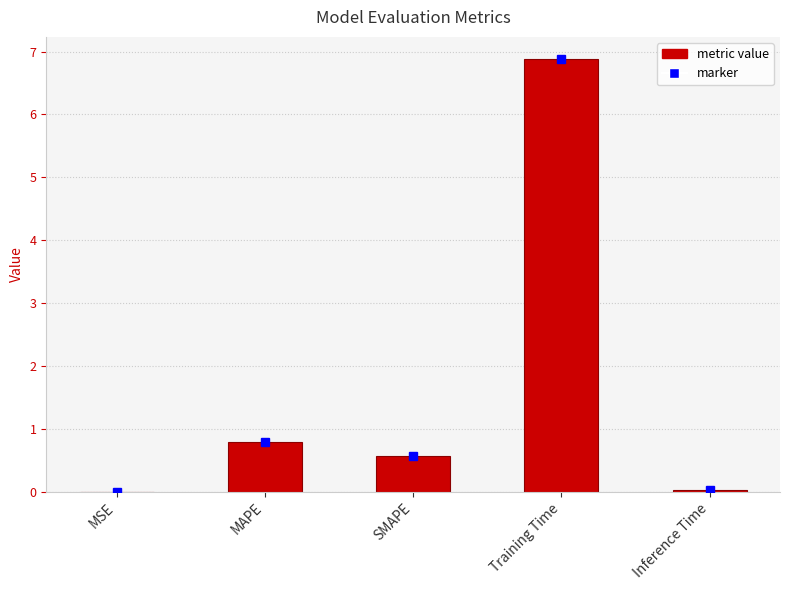

What is the sum of the values at MAPE and Training Time?

7.7